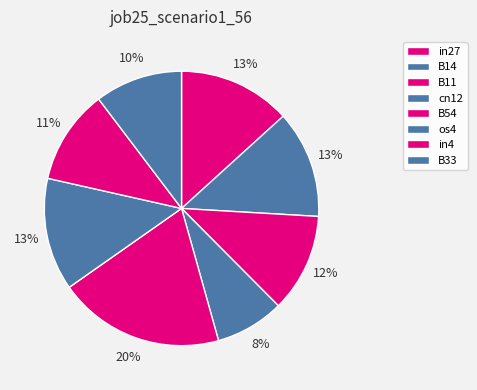

To the nearest percent, what percentage of the pie is B11?

12%